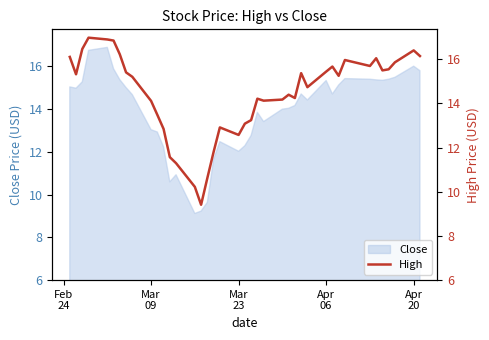

What is the difference between the second highest and second lowest values?

6.7